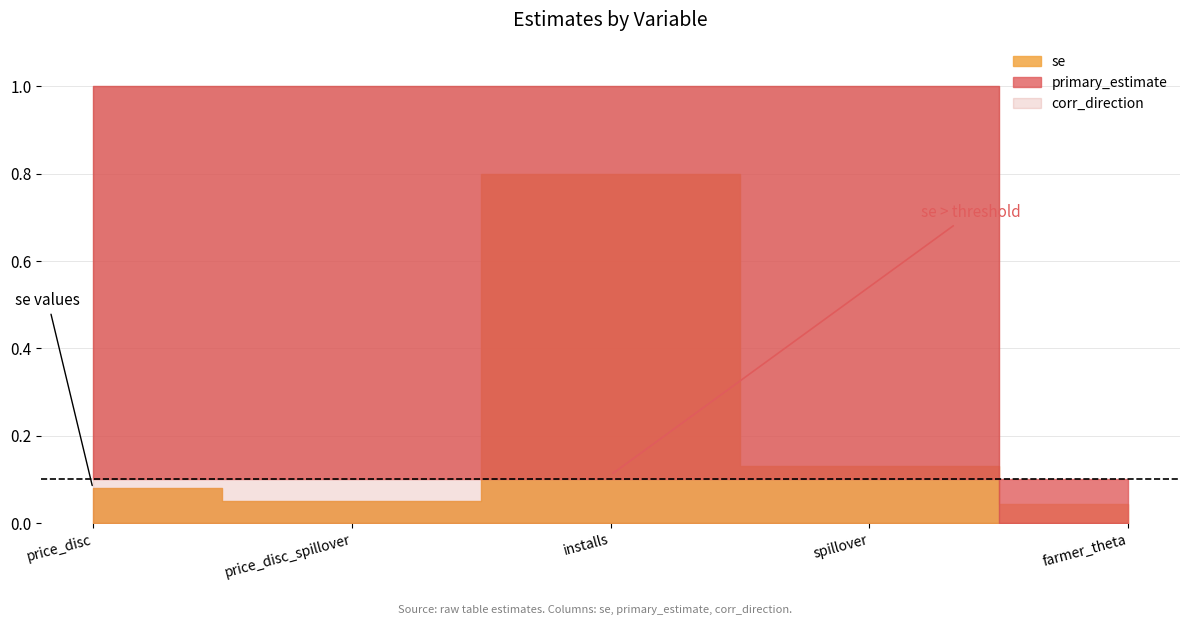

At which category does the chart reach its minimum across all series?

farmer_theta